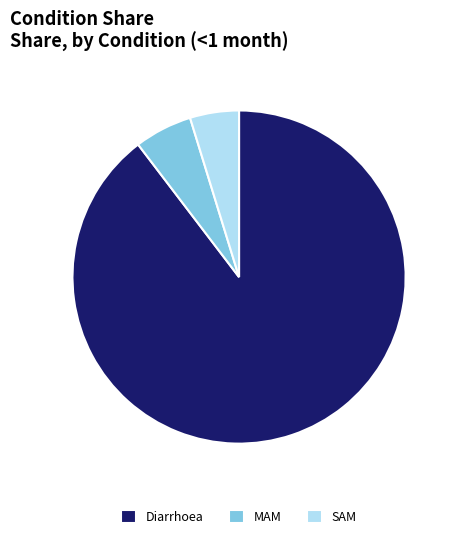

What is the ratio of the value at SAM to the value at Diarrhoea?

0.1